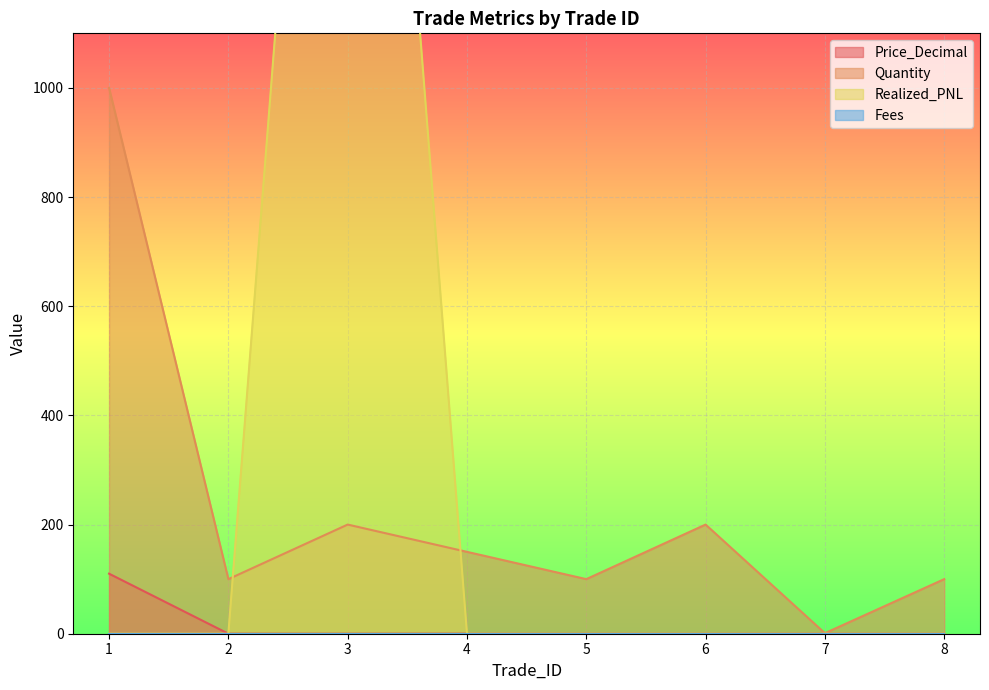

True or false: Price_Decimal and Quantity intersect in this chart.

False